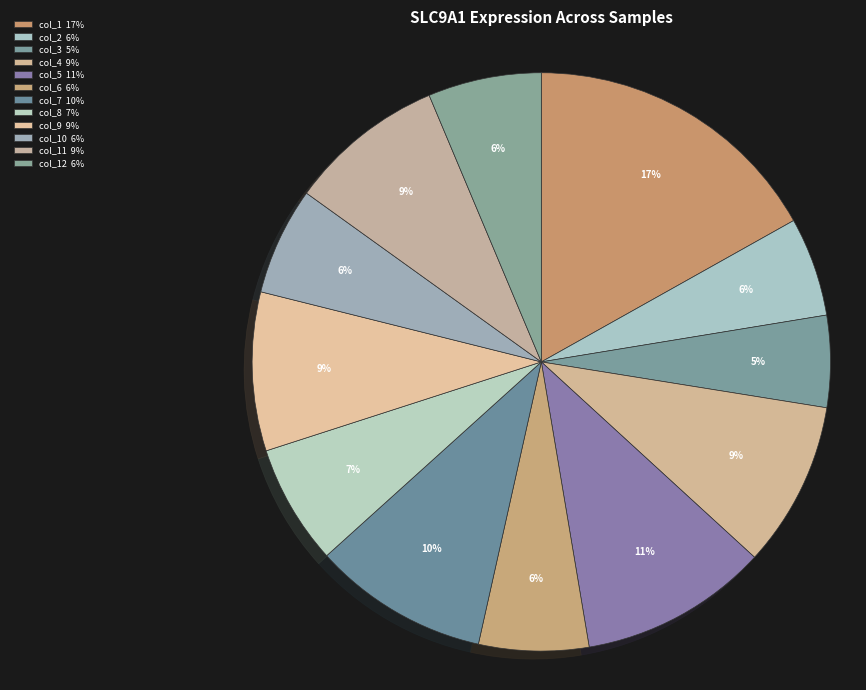

Does any single category account for the majority?

No